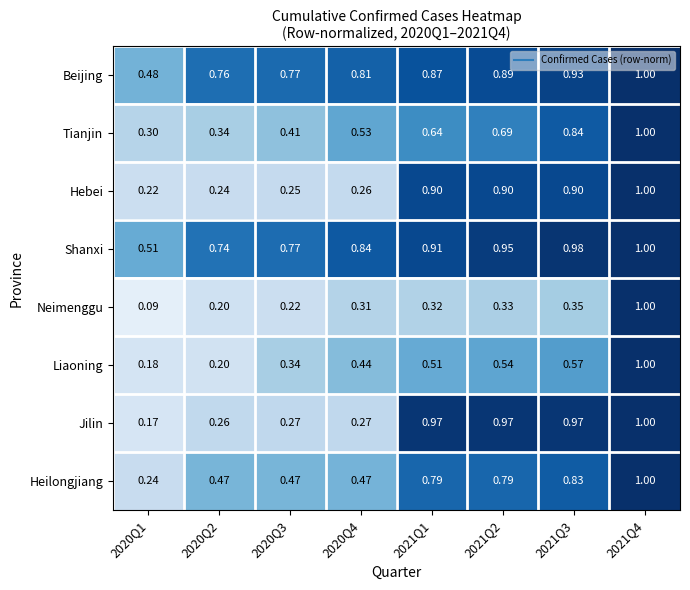

Which series has the widest spread of values?

Neimenggu